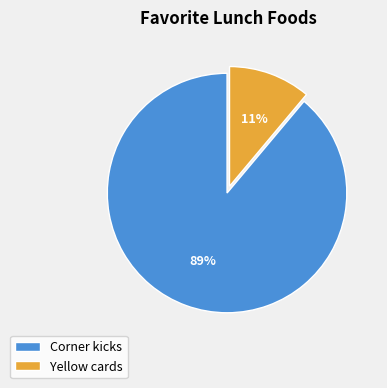

Which category has the smallest portion of the pie?

Yellow cards